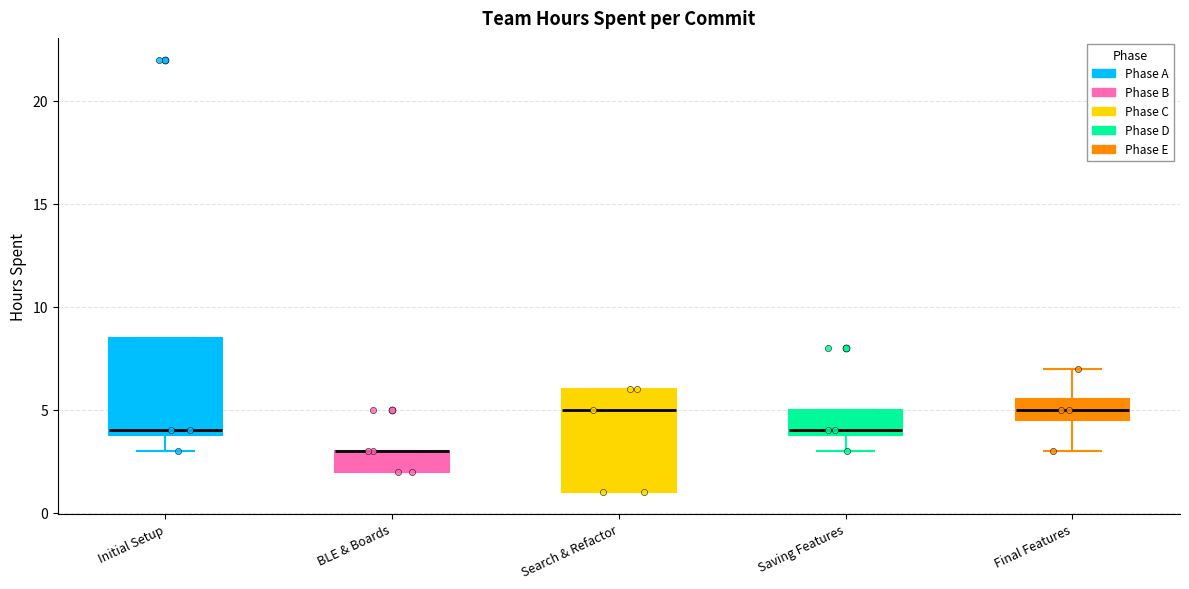

Reading left to right, read every box against the y-axis: the position of its median line, the range the box covers, and the ends of its whiskers. The values are not printed on the chart, so give them approximately, as read against the axis.

Initial Setup: median 4.0 (just above the box's lower edge), box 4.0 to 8.5, whiskers 3.0 to 8.5
BLE & Boards: median 3.0 (drawn on the box's upper edge), box 2.0 to 3.0, whiskers 2.0 to 3.0
Search & Refactor: median 5.0, box 1.0 to 6.0, whiskers 1.0 to 6.0
Saving Features: median 4.0 (just above the box's lower edge), box 4.0 to 5.0, whiskers 3.0 to 5.0
Final Features: median 5.0, box 4.5 to 5.5, whiskers 3.0 to 7.0